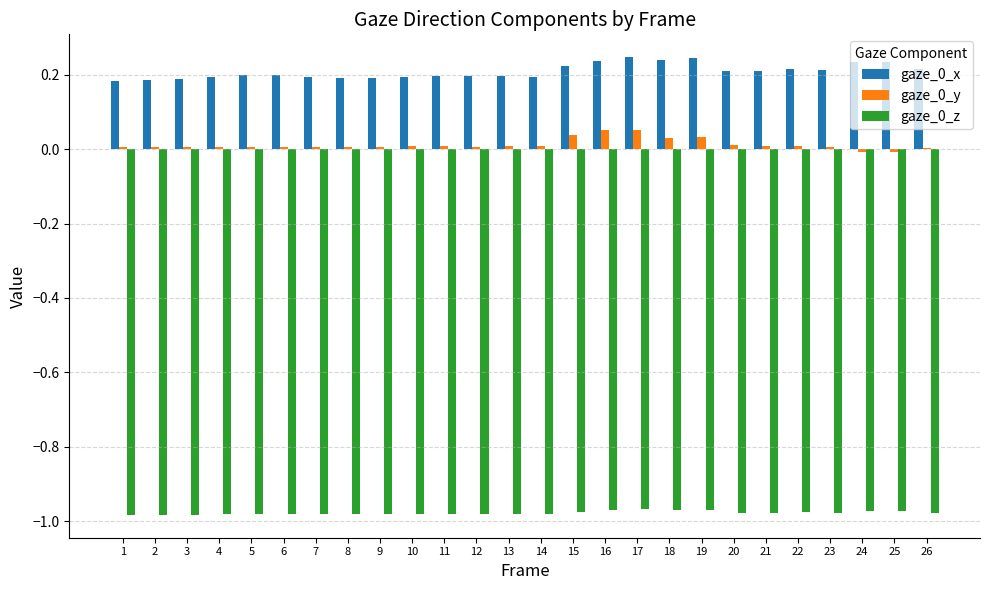

Is it true that gaze_0_z equals -0.3 at 5?

False